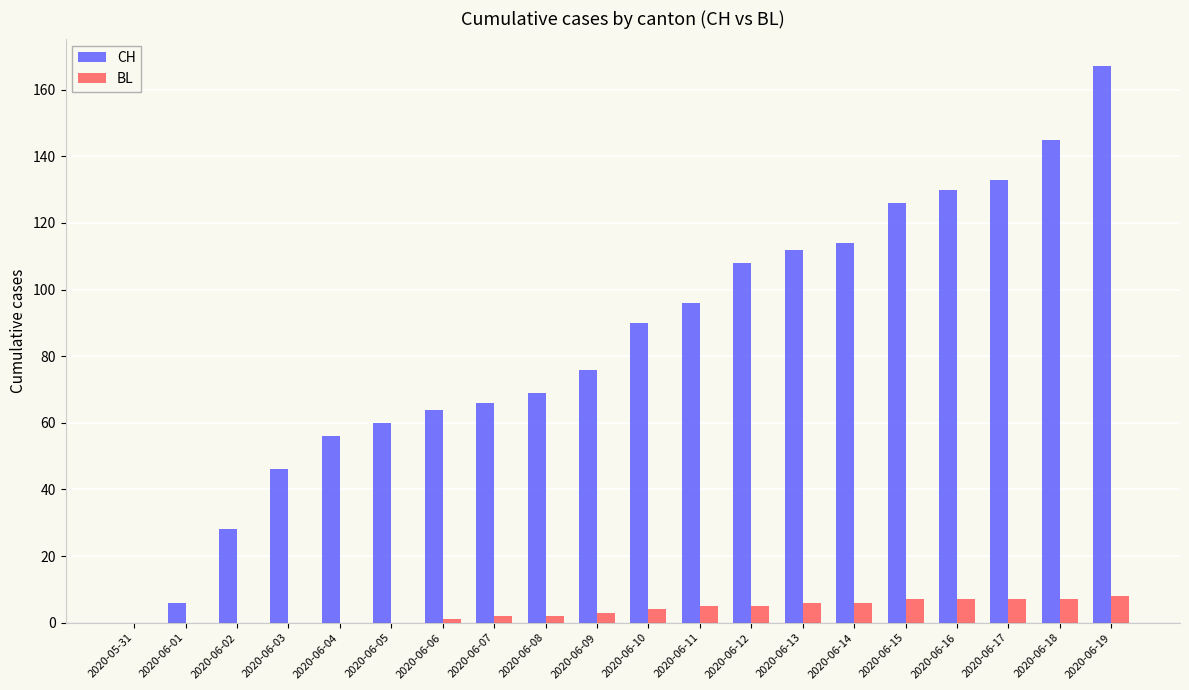

True or false: BL has a value of 5 at 2020-06-11.

True